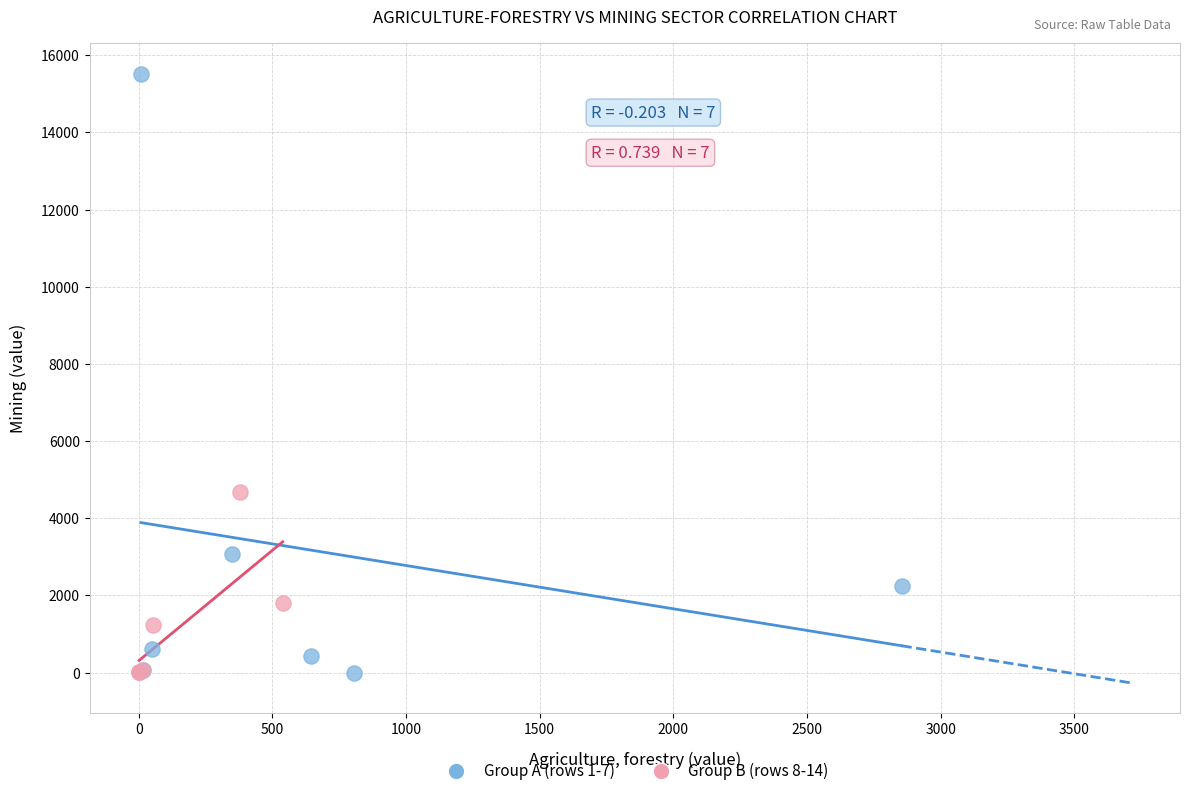

Which series has the widest spread of Y values?

Group A (rows 1-7)